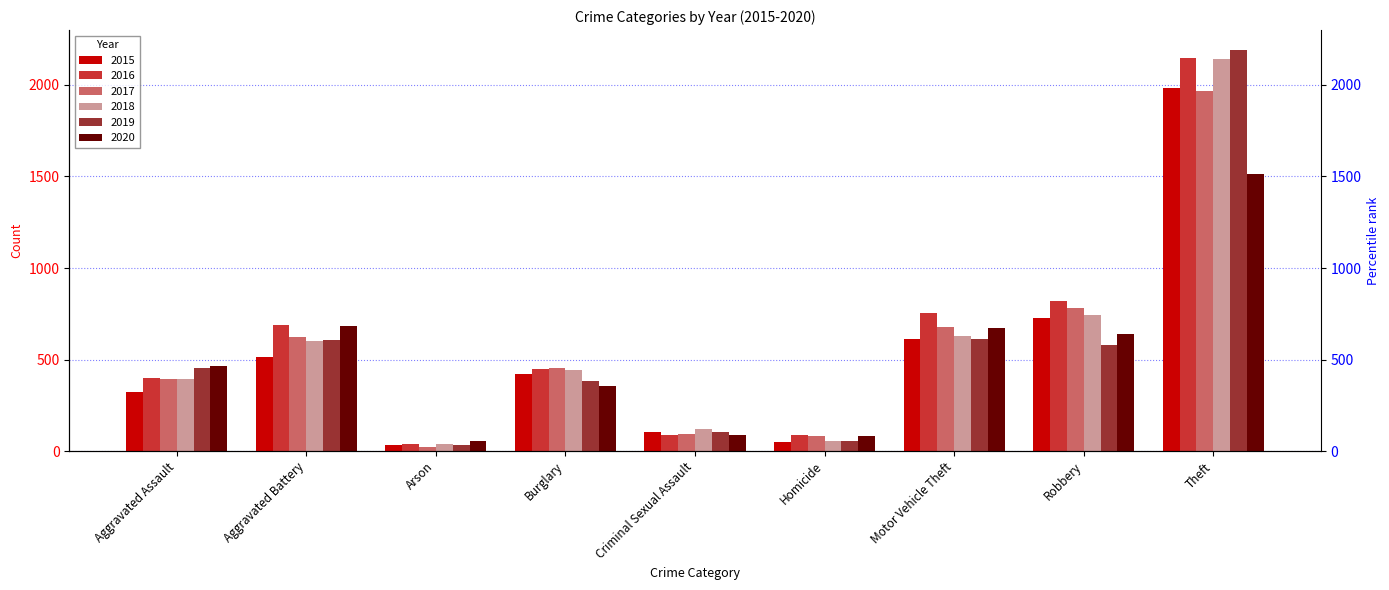

Does the chart contain any negative values?

No